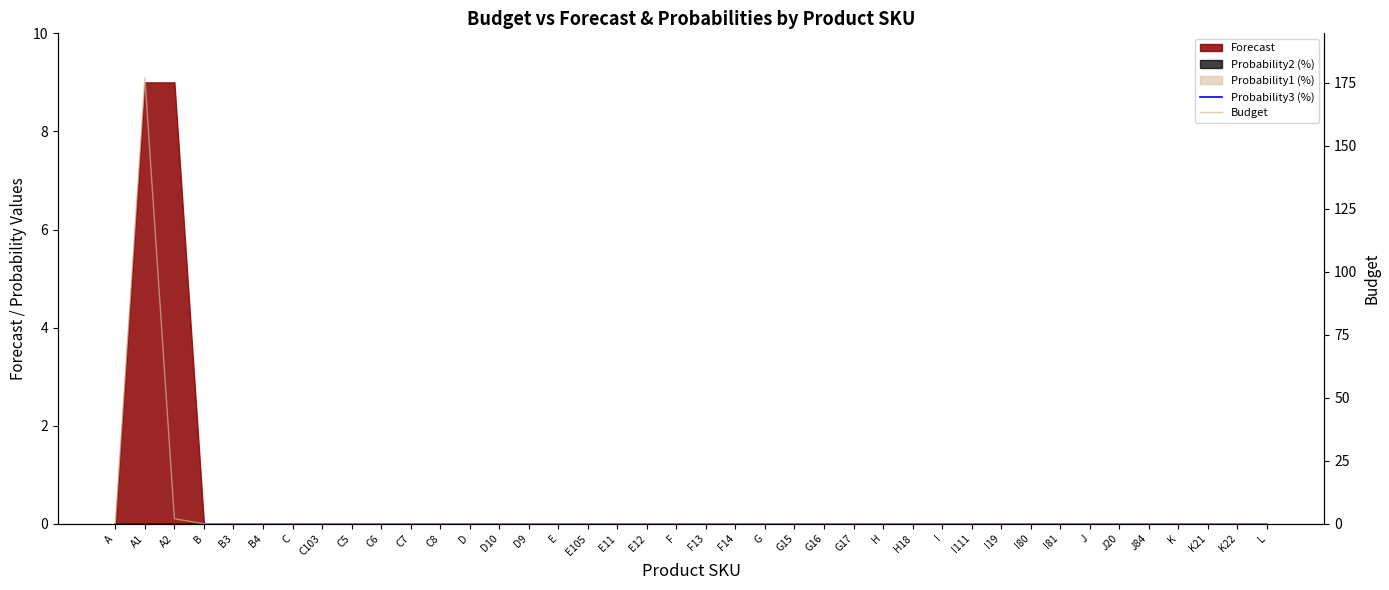

True or false: Probability3 (%) and Budget cross at least once.

False